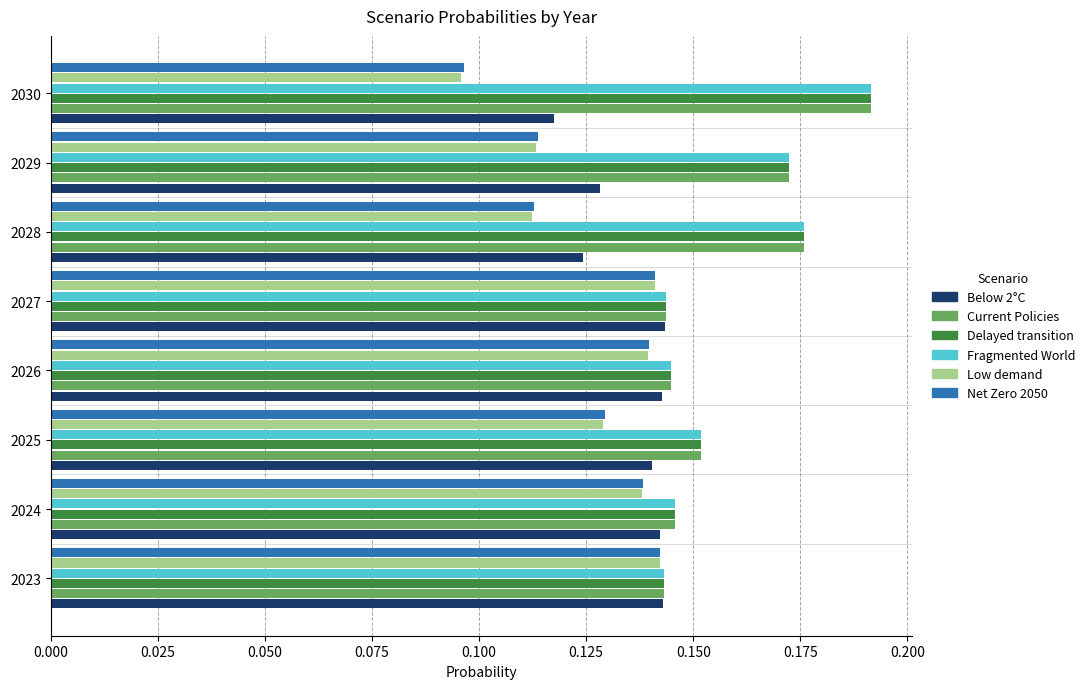

Is the value of Current Policies at 2025 greater than the value of Low demand at 2027?

Yes